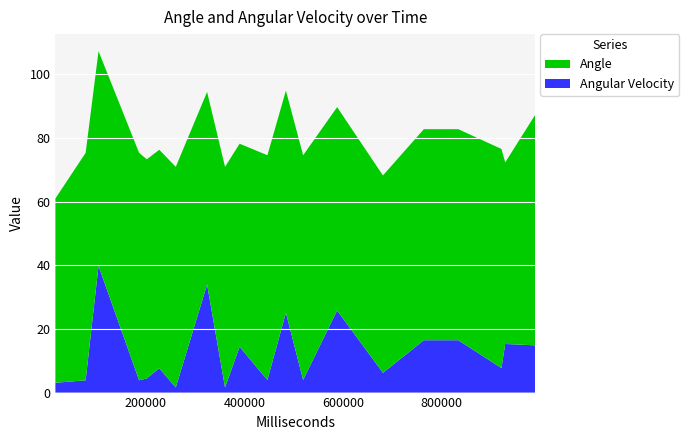

What is the difference between the maximum and minimum values in the Angular Velocity series?

38.2